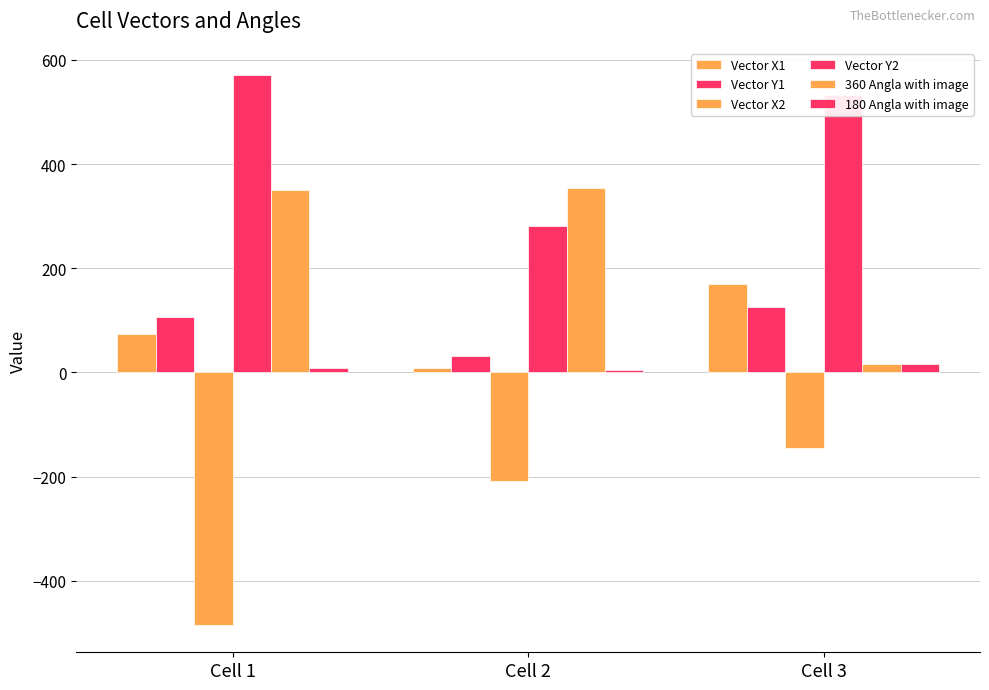

How many data points in Vector Y1 are above 105?

2